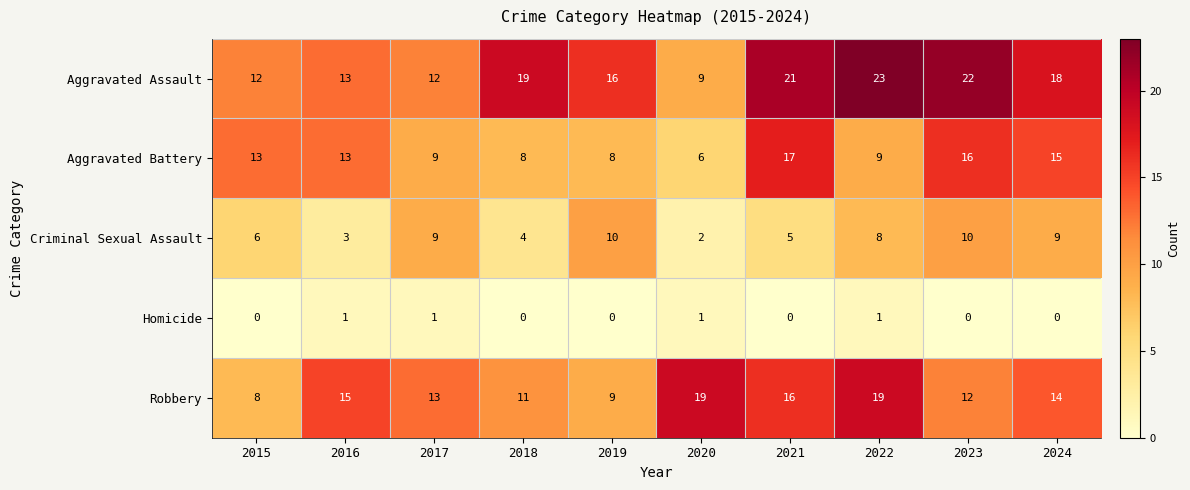

Which series has the largest range (max minus min)?

Aggravated Assault